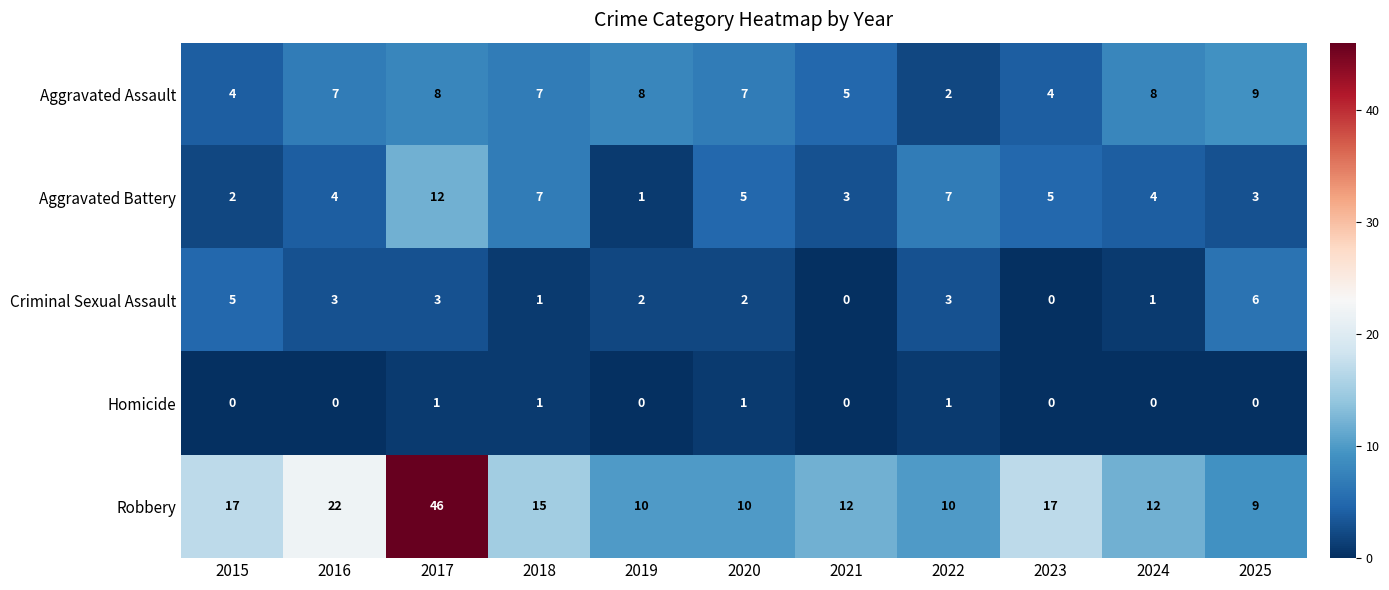

The Robbery series shows 10 at 2022. True or false?

True